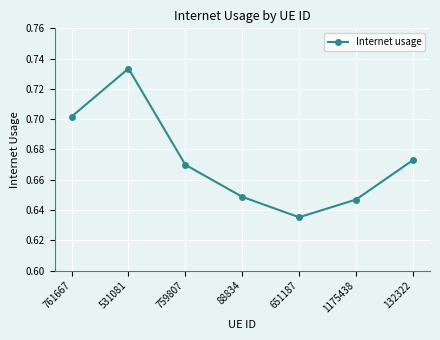

Which has a higher value, 651187 or 759807?

759807